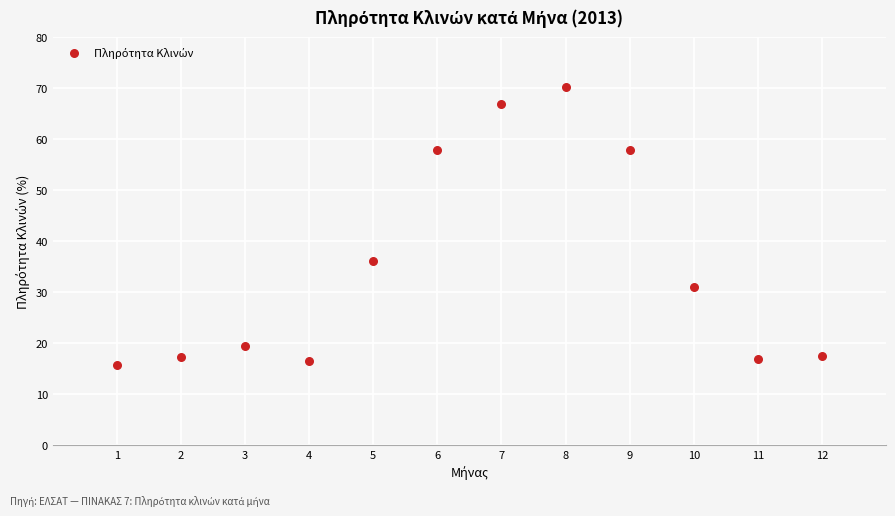

What Y value in the scatter plot is closest to 42?

36.2